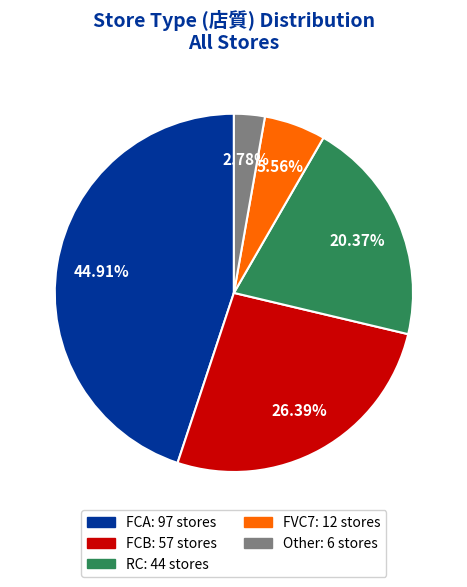

How much of the chart is everything except Other?

97.2%